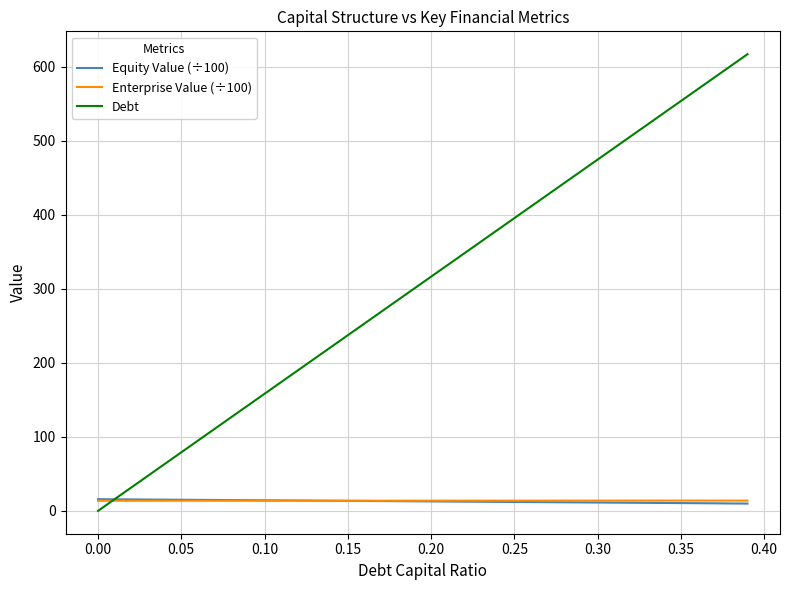

Which series has the widest spread of values?

Debt